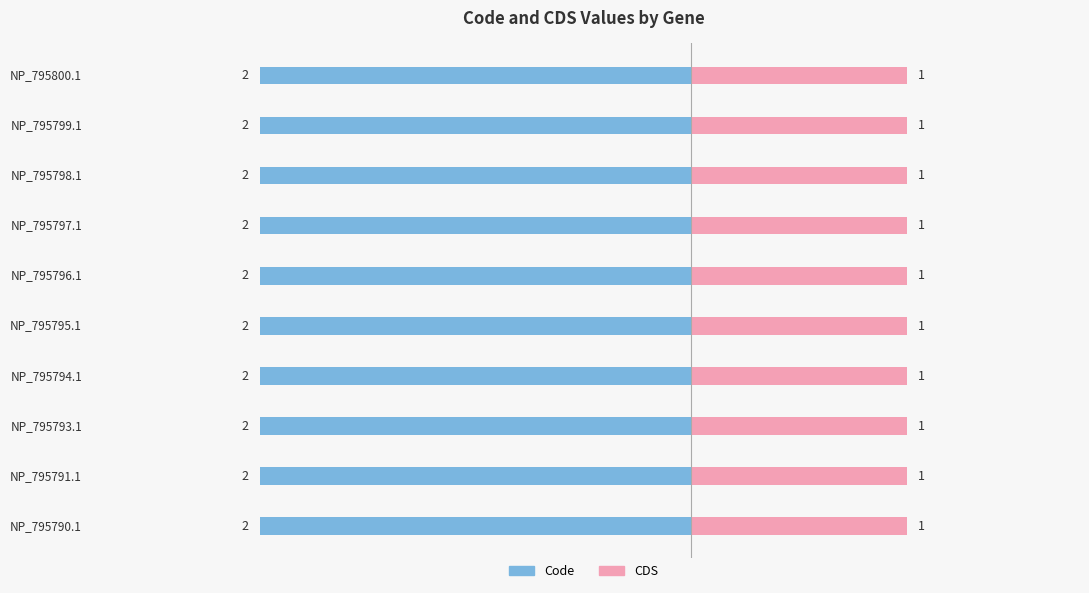

What is the spread (max minus min) of values at NP_795790.1?

1